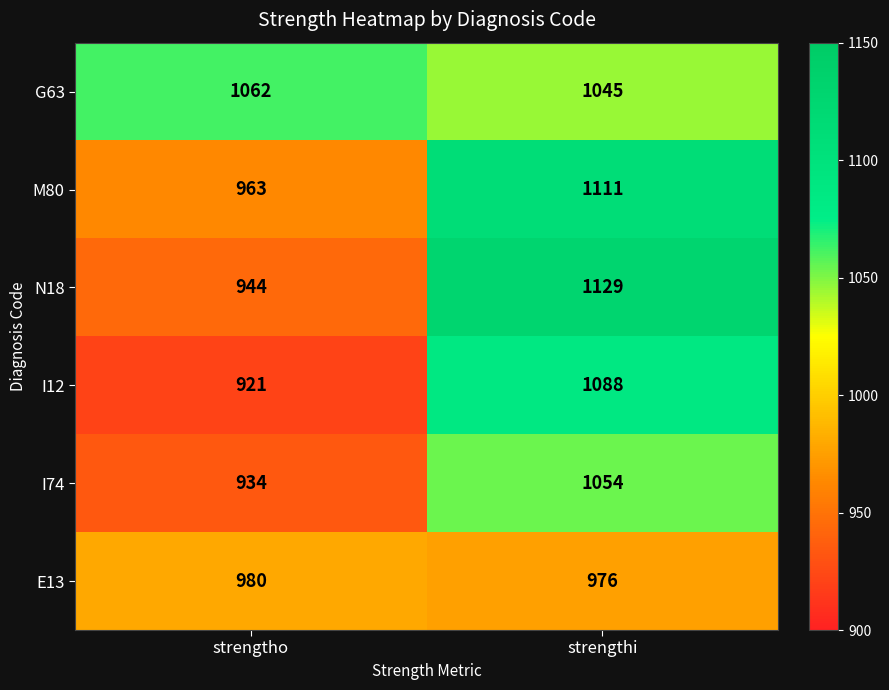

Rank the series by their maximum value, from highest to lowest.

N18, M80, I12, G63, I74, E13